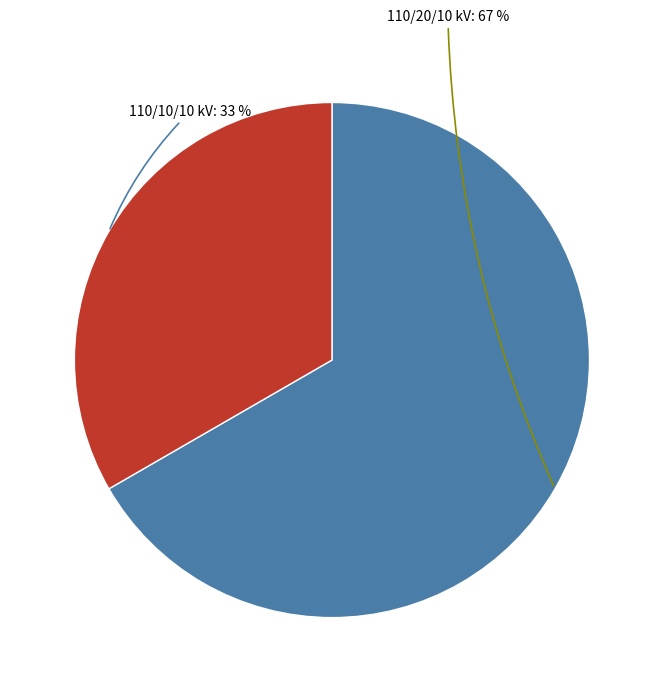

To the nearest percent, what is the average slice percentage?

50%